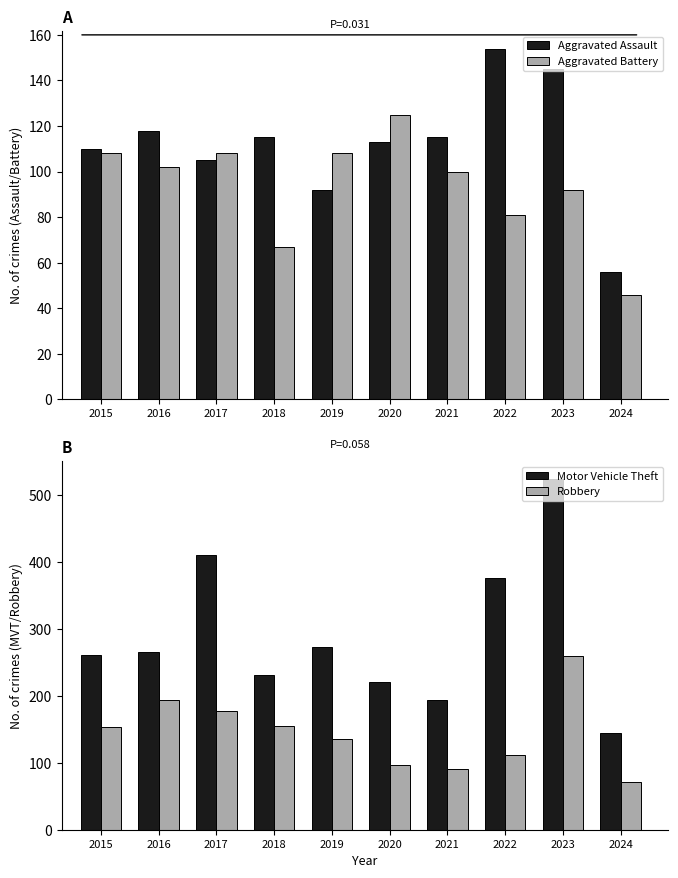

Reading left to right, list all the values displayed in this chart.

Aggravated Assault: 2015=110	2016=118	2017=105	2018=115	2019=92	2020=113	2021=115	2022=154	2023=145	2024=56
Aggravated Battery: 2015=108	2016=102	2017=108	2018=67	2019=108	2020=125	2021=100	2022=81	2023=92	2024=46
Motor Vehicle Theft: 2015=261	2016=265	2017=411	2018=231	2019=273	2020=221	2021=193	2022=376	2023=524	2024=144
Robbery: 2015=154	2016=194	2017=178	2018=155	2019=135	2020=97	2021=91	2022=111	2023=260	2024=72